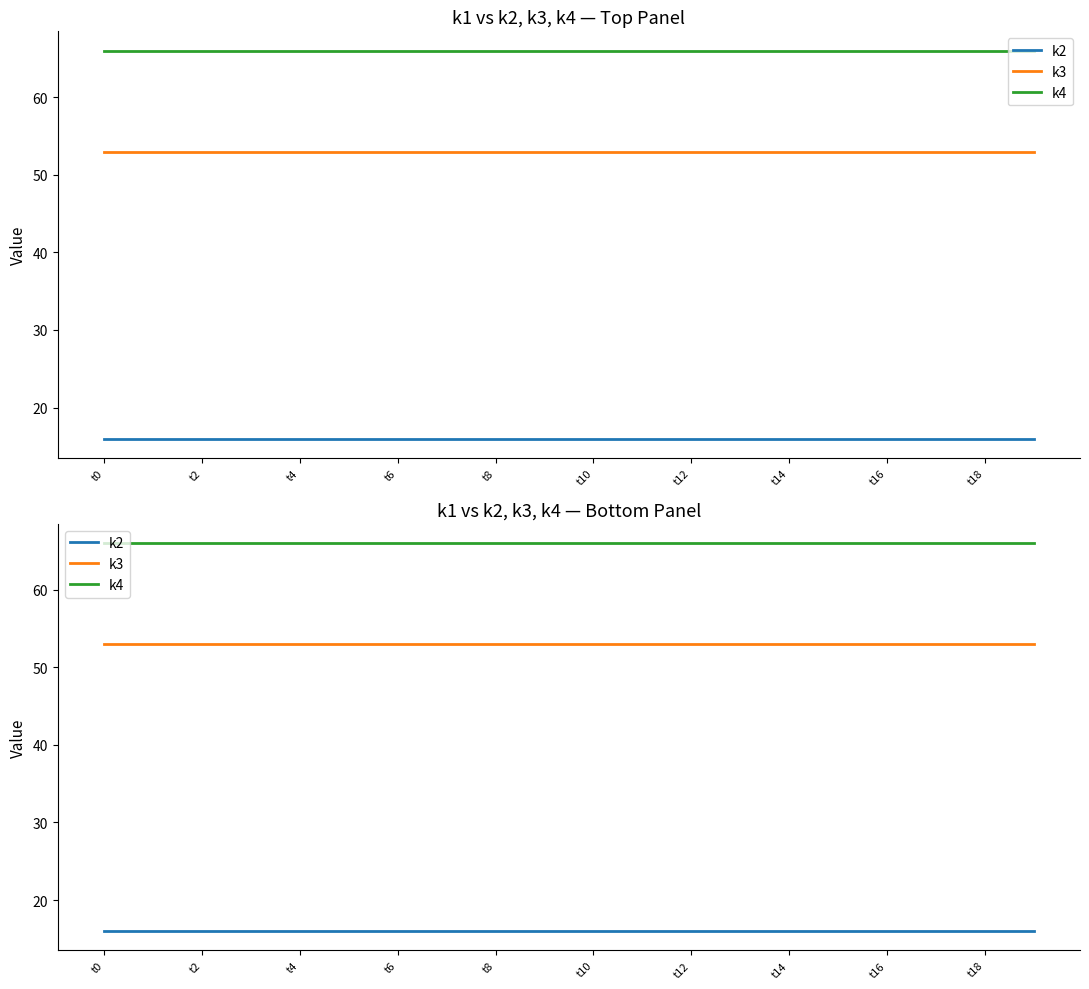

At which label is k3 closest to 53?

t0